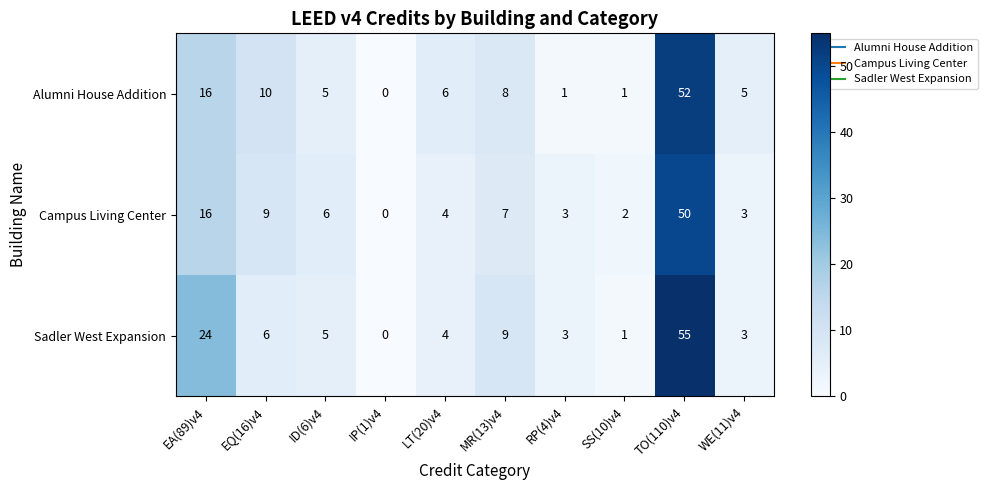

List the series in order of their peak value, lowest first.

Campus Living Center, Alumni House Addition, Sadler West Expansion